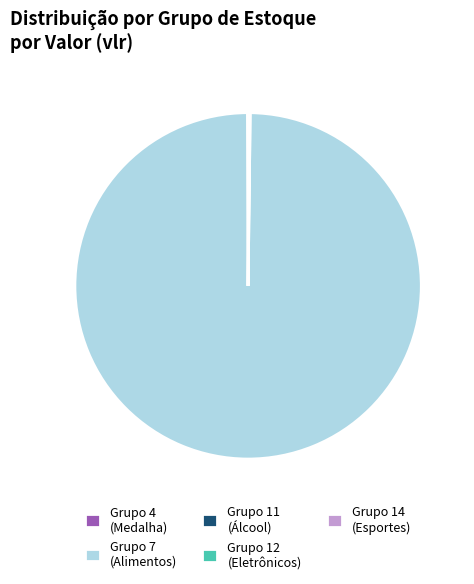

What is the largest slice in the pie chart?

Grupo 7 (Alimentos)